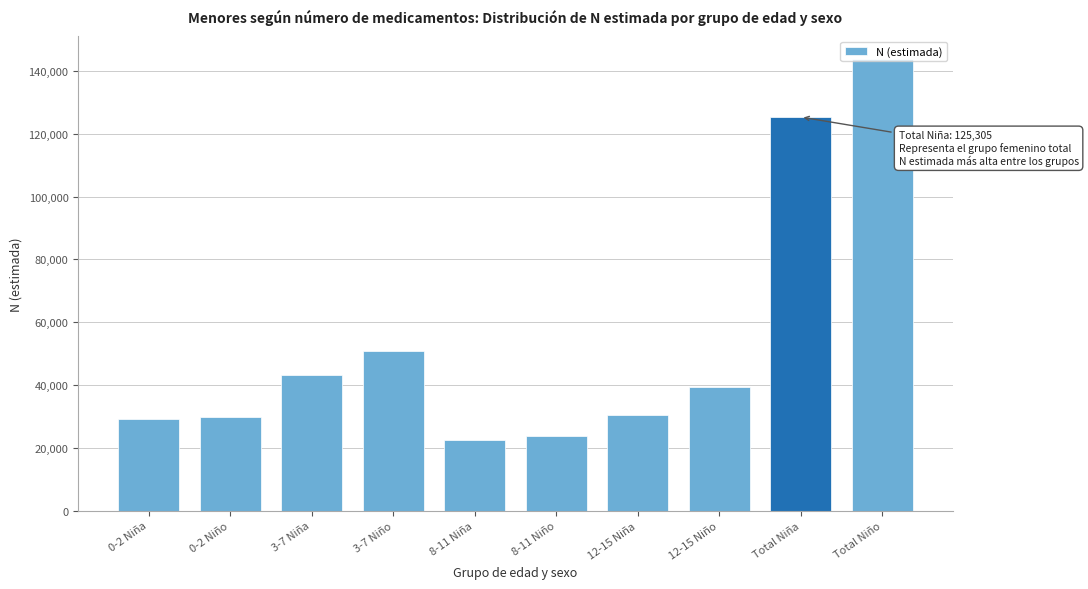

Is it true that the value at 8-11 Niña is 7532?

False